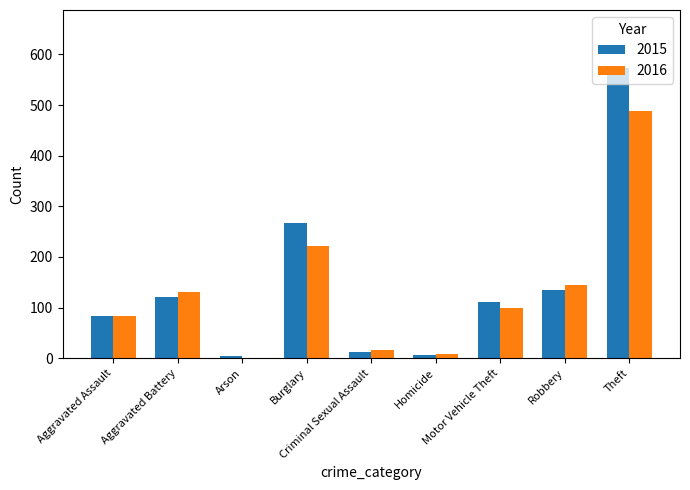

The 2016 series shows 99 at Motor Vehicle Theft. True or false?

True